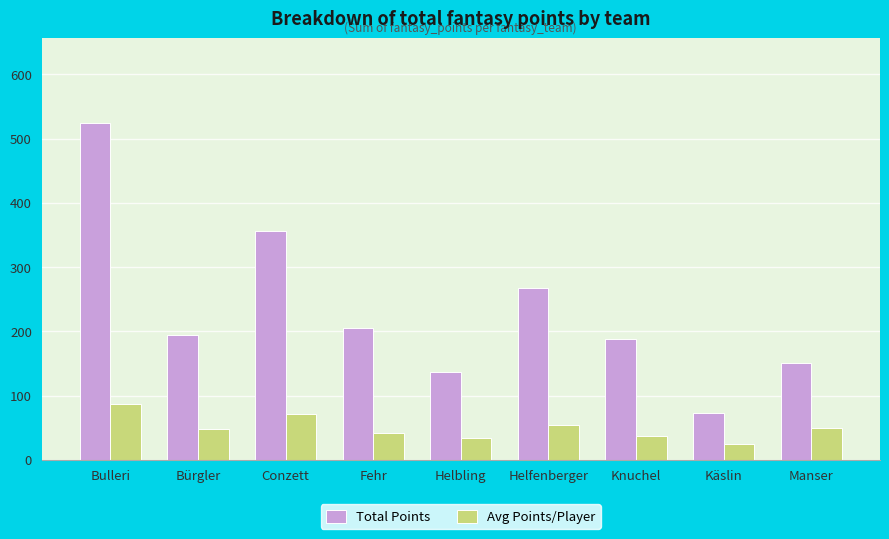

What is the difference between the maximum and minimum values in the Avg Points/Player series?

63.2